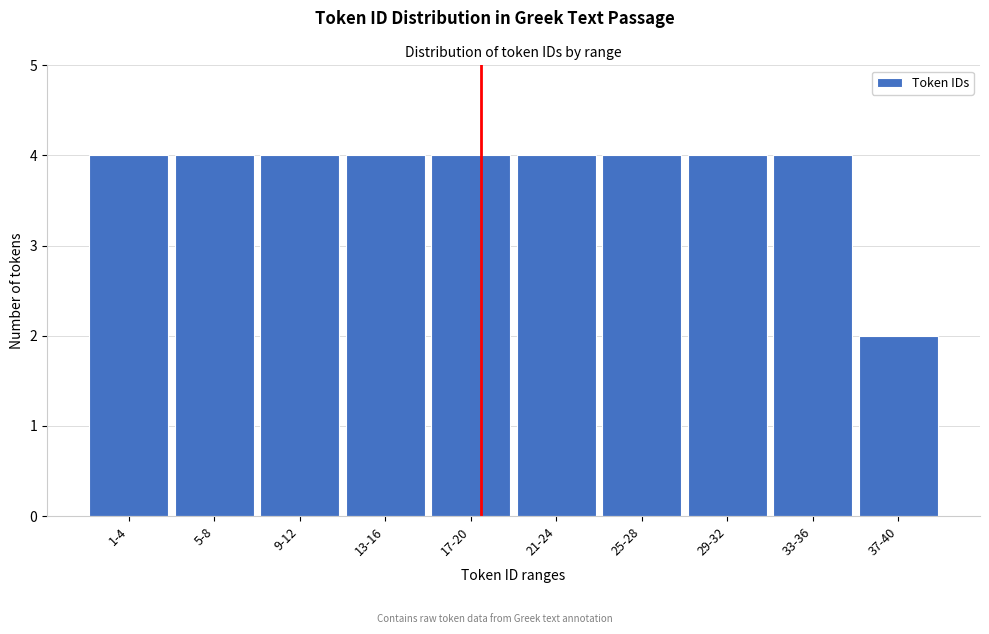

Reading left to right, transcribe all the data shown in this chart.

1-4=4	5-8=4	9-12=4	13-16=4	17-20=4	21-24=4	25-28=4	29-32=4	33-36=4	37-40=2